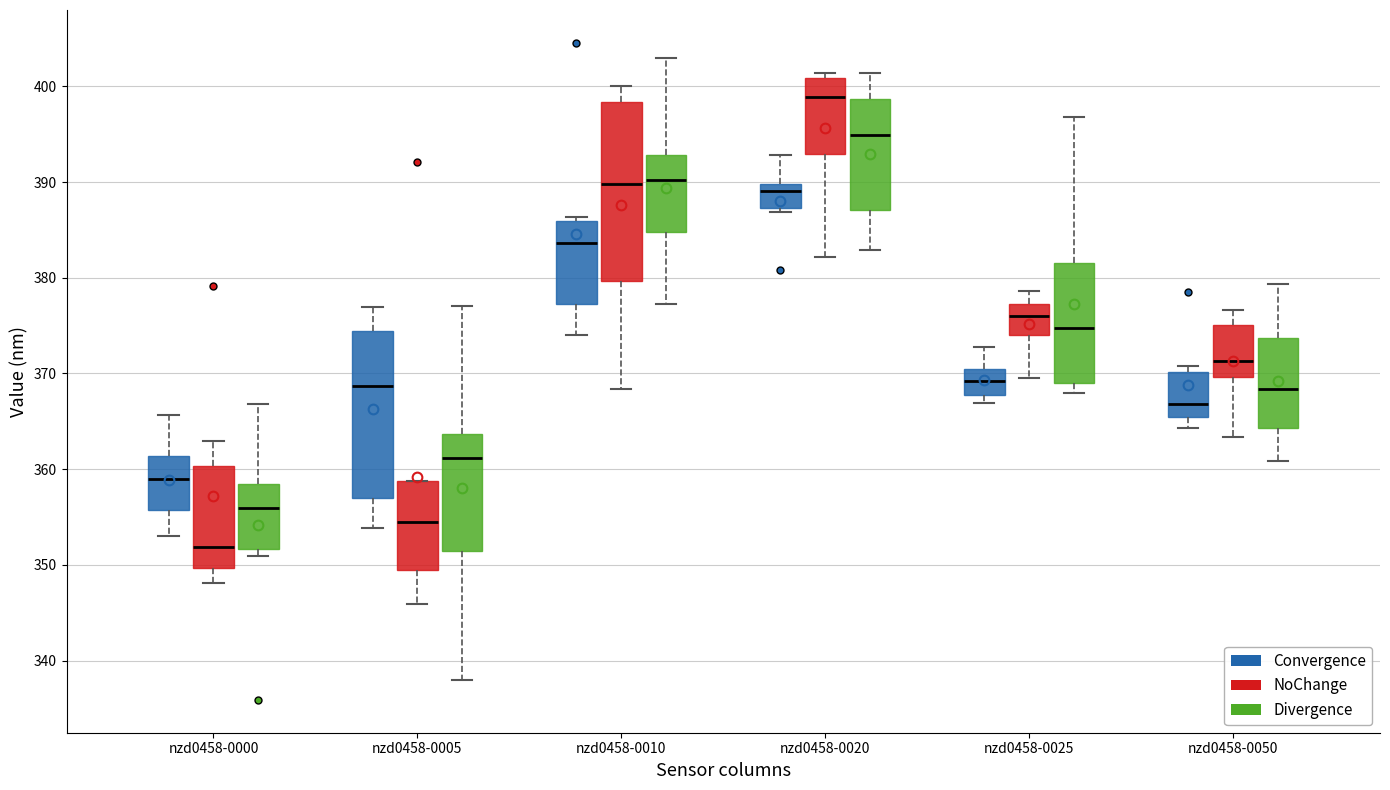

Reading left to right, read every box against the y-axis: the position of its median line, the range the box covers, and the ends of its whiskers. The values are not printed on the chart, so give them approximately, as read against the axis.

nzd0458-0000 (Convergence): median 359, box 356 to 361, whiskers 353 to 366
nzd0458-0000 (NoChange): median 352, box 350 to 360, whiskers 348 to 363
nzd0458-0000 (Divergence): median 356, box 352 to 358, whiskers 351 to 367
nzd0458-0005 (Convergence): median 369, box 357 to 374, whiskers 354 to 377
nzd0458-0005 (NoChange): median 354, box 349 to 359, whiskers 346 to 359
nzd0458-0005 (Divergence): median 361, box 351 to 364, whiskers 338 to 377
nzd0458-0010 (Convergence): median 384, box 377 to 386, whiskers 374 to 386 (just above the box's upper edge)
nzd0458-0010 (NoChange): median 390, box 380 to 398, whiskers 368 to 400
nzd0458-0010 (Divergence): median 390, box 385 to 393, whiskers 377 to 403
nzd0458-0020 (Convergence): median 389, box 387 to 390, whiskers 387 (just below the box's lower edge) to 393
nzd0458-0020 (NoChange): median 399, box 393 to 401, whiskers 382 to 401 (just above the box's upper edge)
nzd0458-0020 (Divergence): median 395, box 387 to 399, whiskers 383 to 401
nzd0458-0025 (Convergence): median 369, box 368 to 370, whiskers 367 to 373
nzd0458-0025 (NoChange): median 376, box 374 to 377, whiskers 370 to 379
nzd0458-0025 (Divergence): median 375, box 369 to 382, whiskers 368 to 397
nzd0458-0050 (Convergence): median 367, box 365 to 370, whiskers 364 to 371
nzd0458-0050 (NoChange): median 371, box 370 to 375, whiskers 363 to 377
nzd0458-0050 (Divergence): median 368, box 364 to 374, whiskers 361 to 379